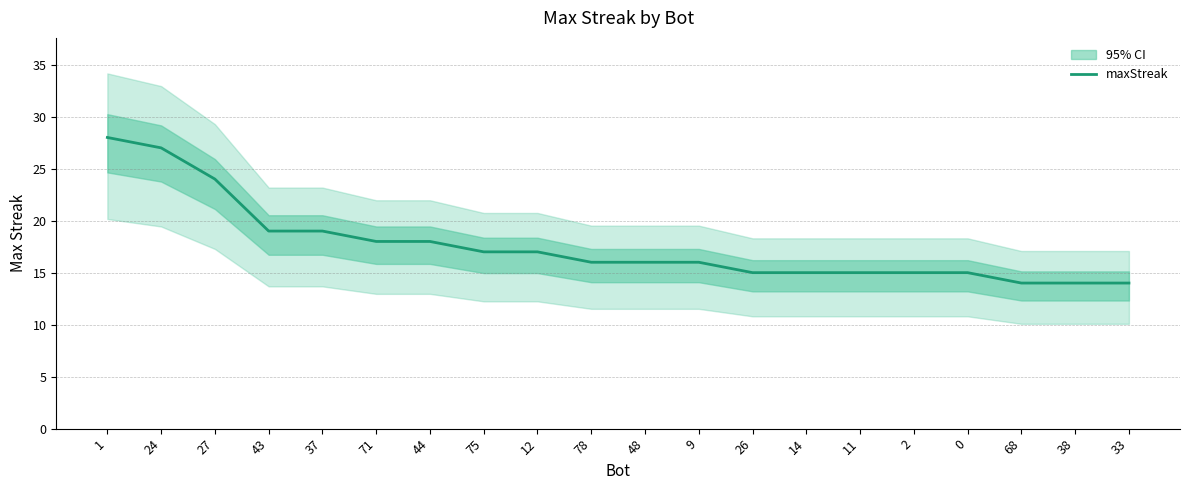

Rank the categories by value from highest to lowest.

1, 24, 27, 43, 37, 71, 44, 75, 12, 78, 48, 9, 26, 14, 11, 2, 0, 68, 38, 33